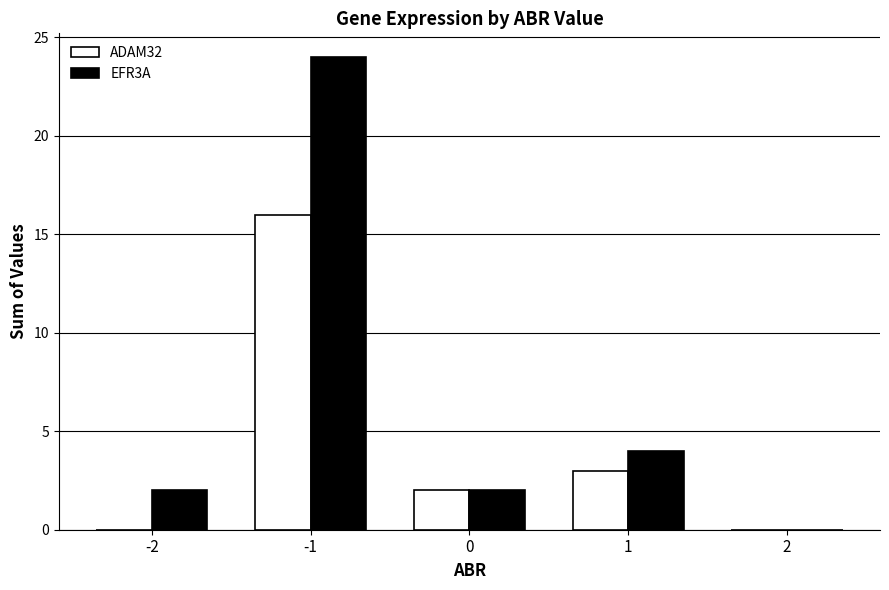

Where does the ADAM32 series first go above 2?

-1